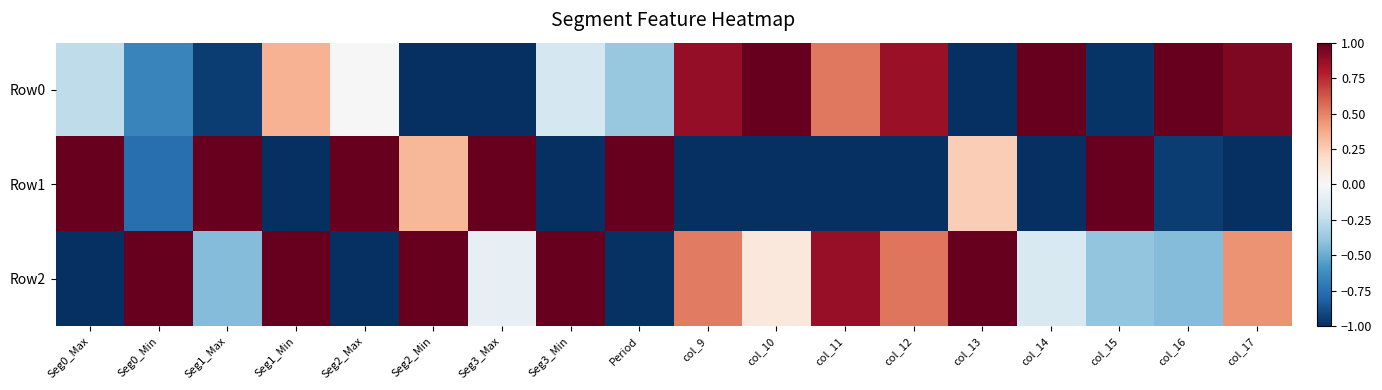

List the series in order of their overall mean, highest first.

Row2, Row0, Row1